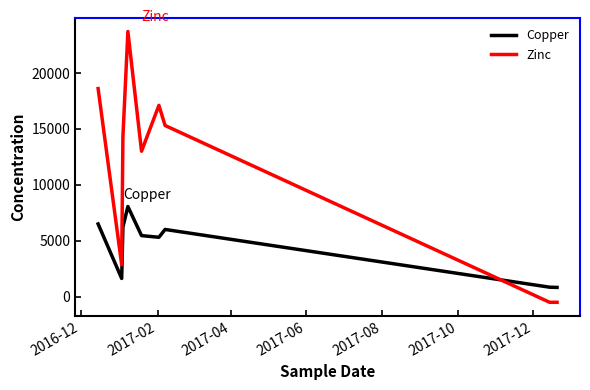

List the series in order of their overall mean, lowest first.

Copper, Zinc